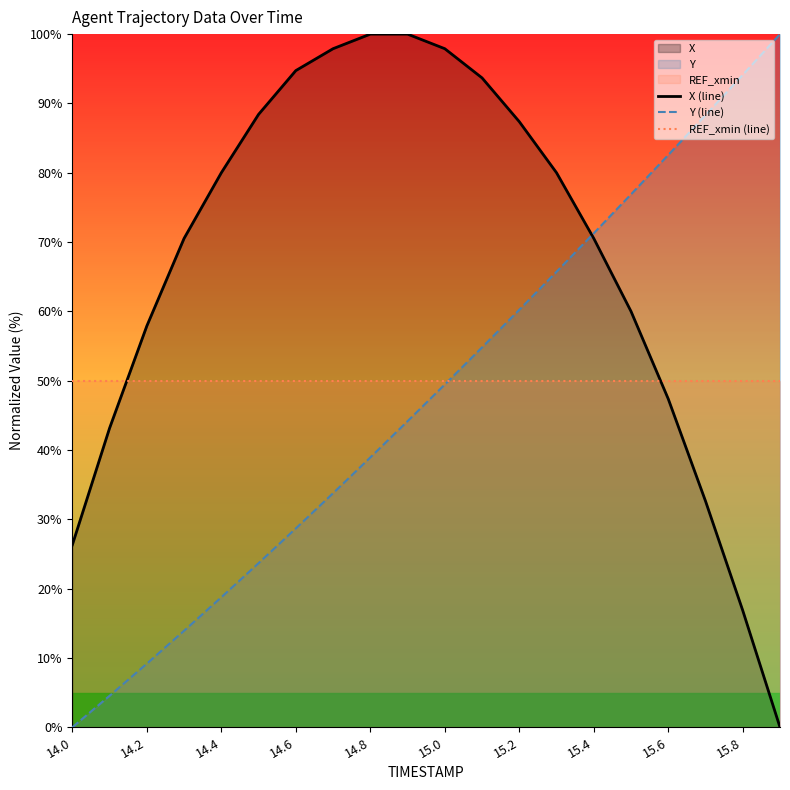

Is it true that X (line) equals 34.0 at 13?

False